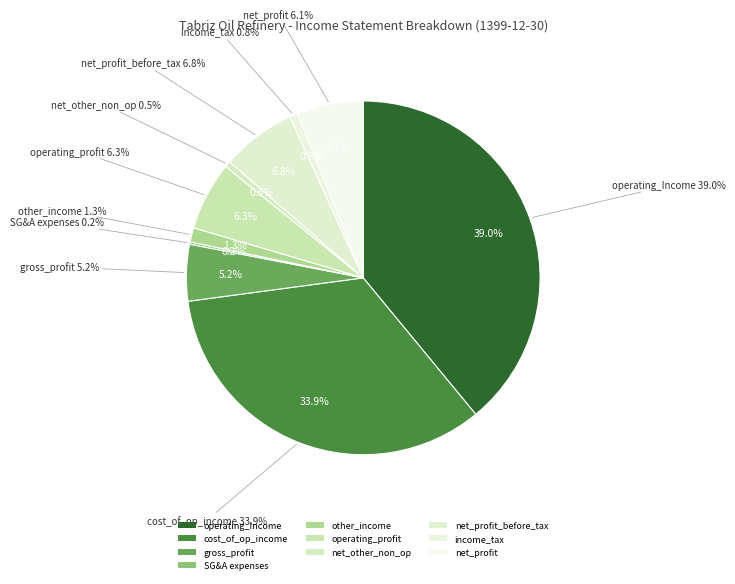

To the nearest percent, what percentage of the pie is operating_profit?

6%